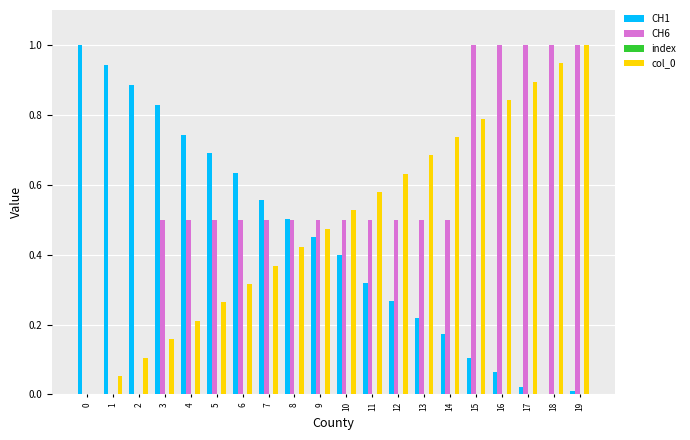

What is the sum of all CH1 values?

8.8